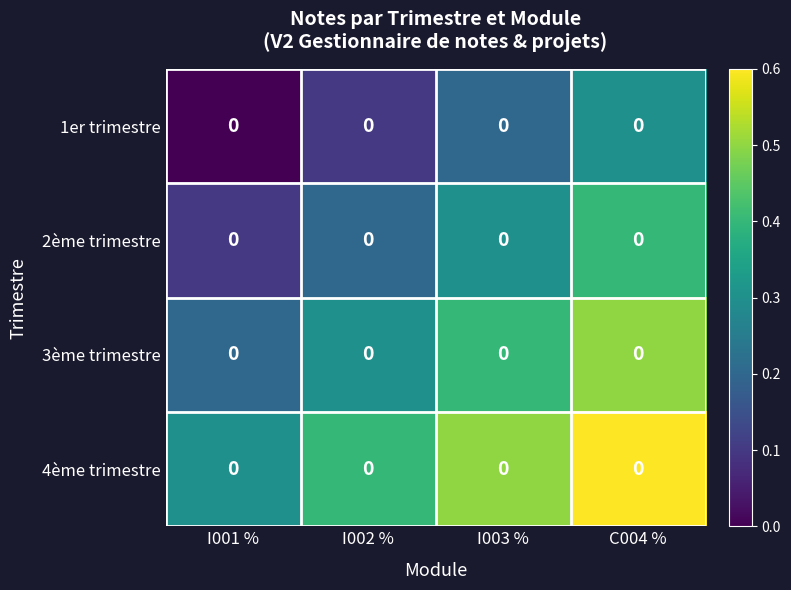

Count the number of categories in the chart.

4